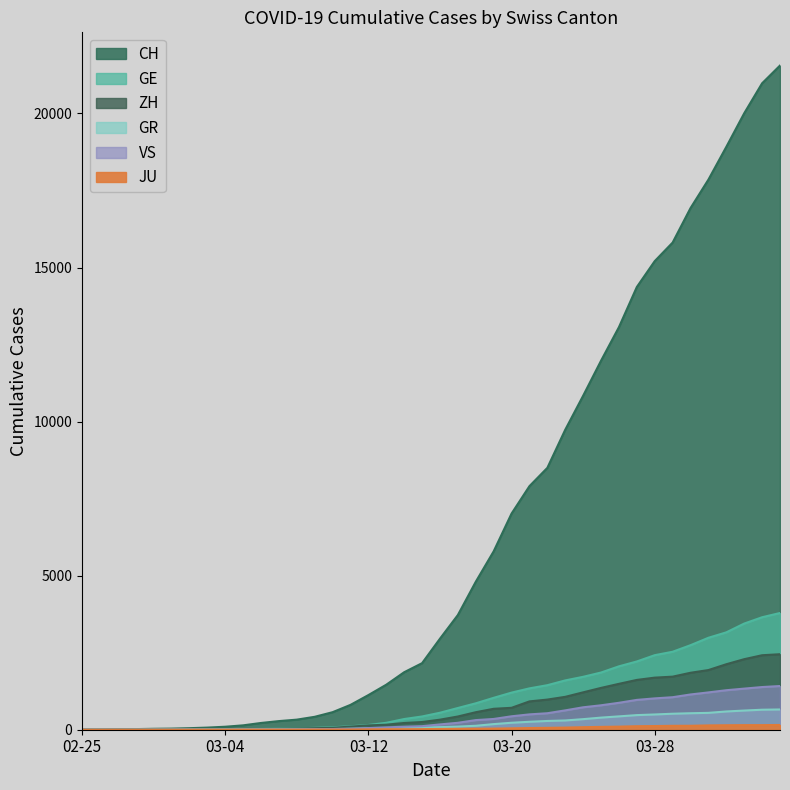

True or false: GR has more than 2 points higher than both neighbors.

False